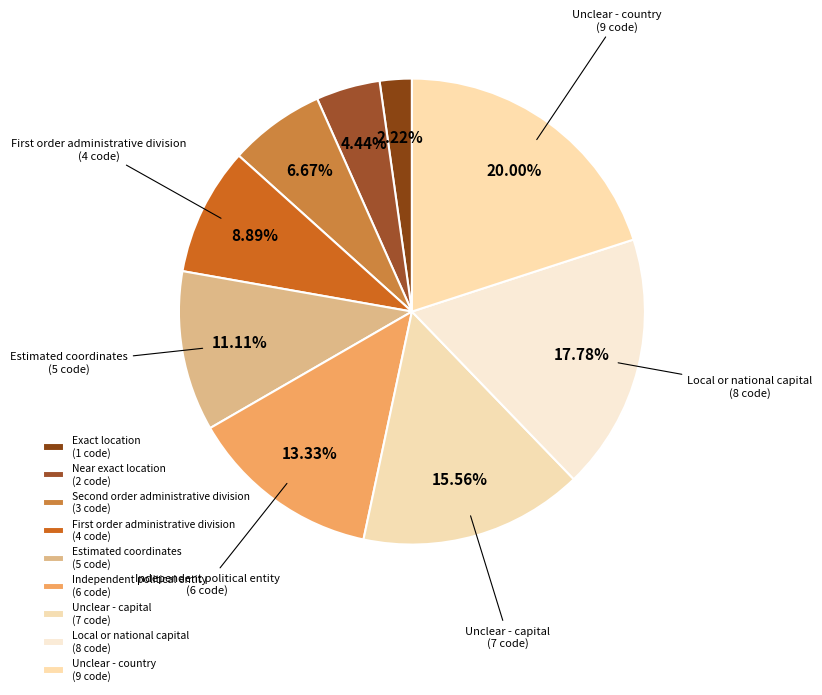

How many segments does this pie chart have?

9